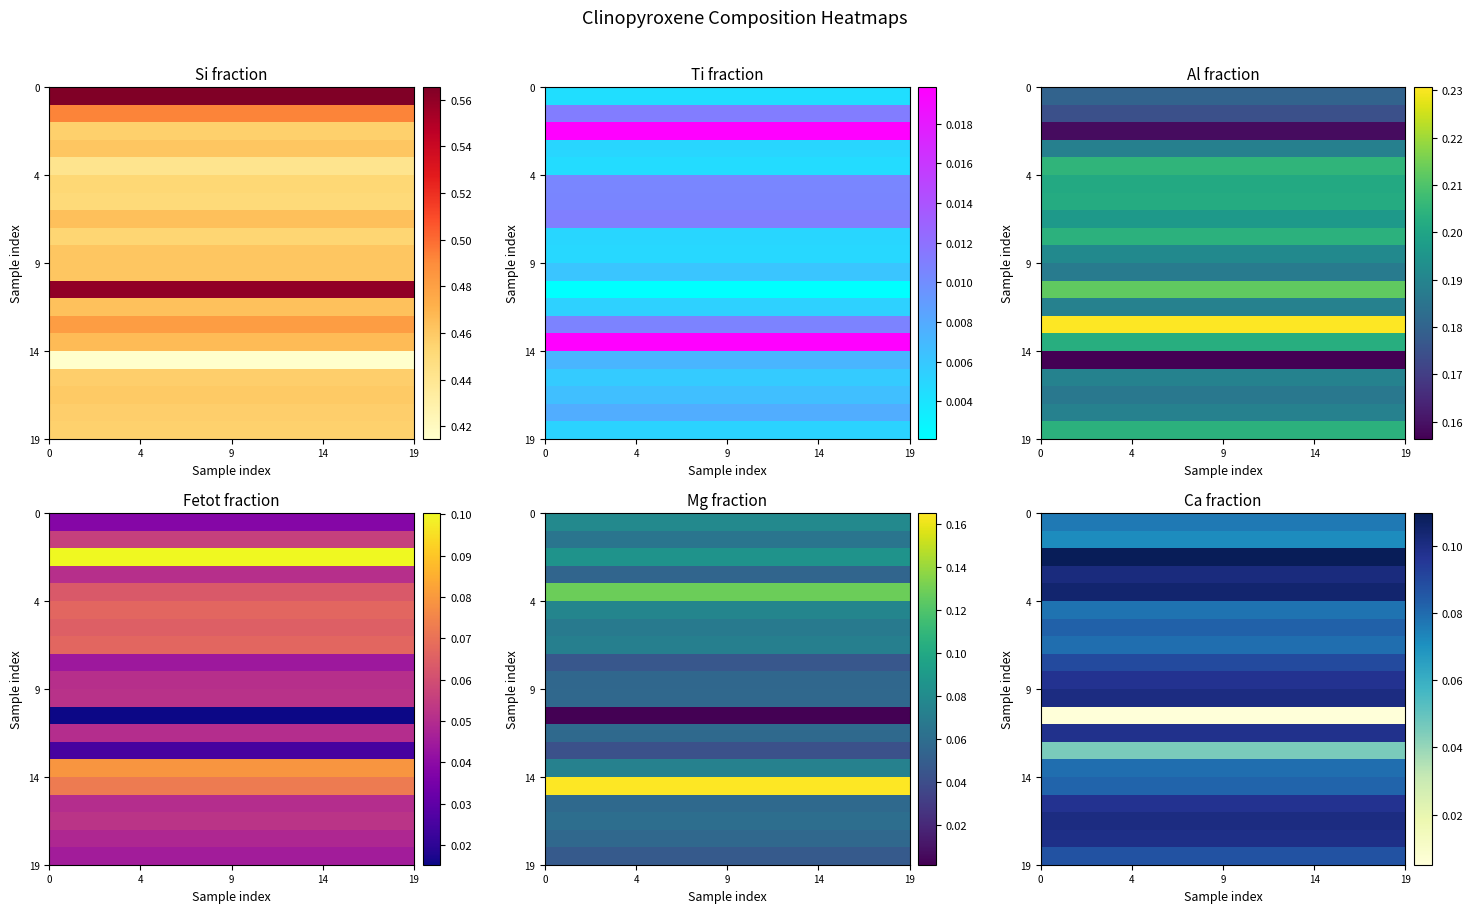

The row_4 series shows 0.1 at 15. True or false?

True